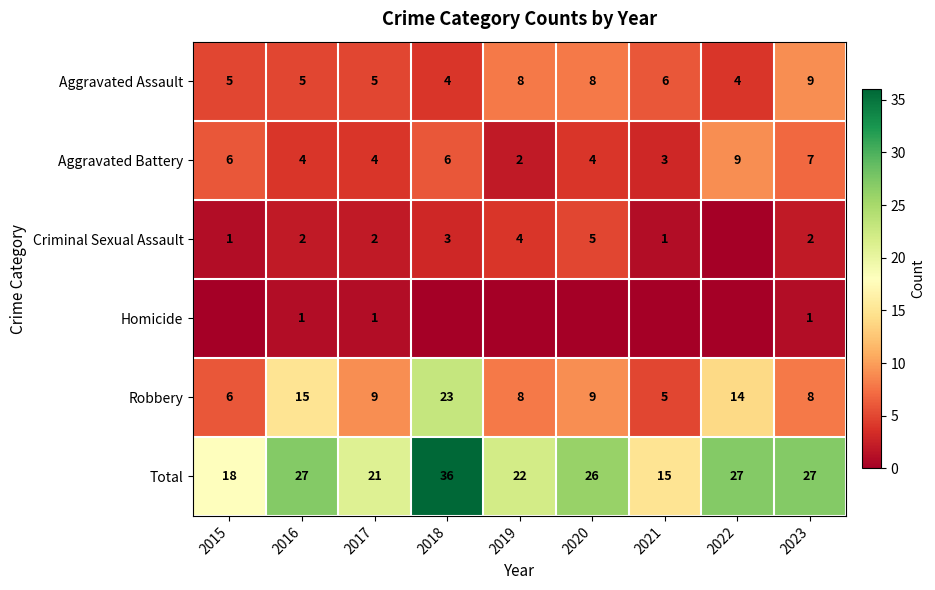

What is the greatest value displayed?

36